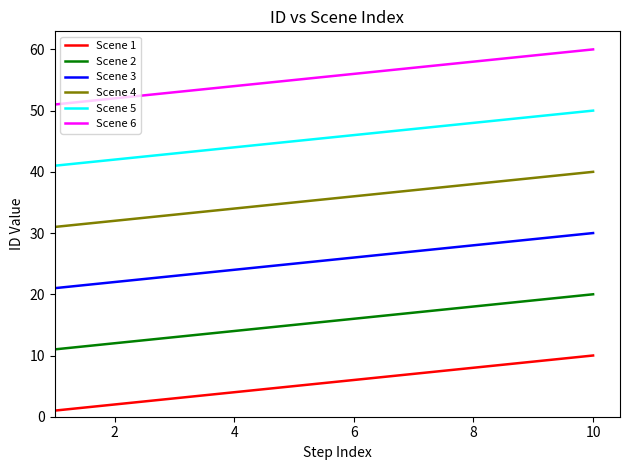

True or false: Scene 4 and Scene 5 intersect in this chart.

False